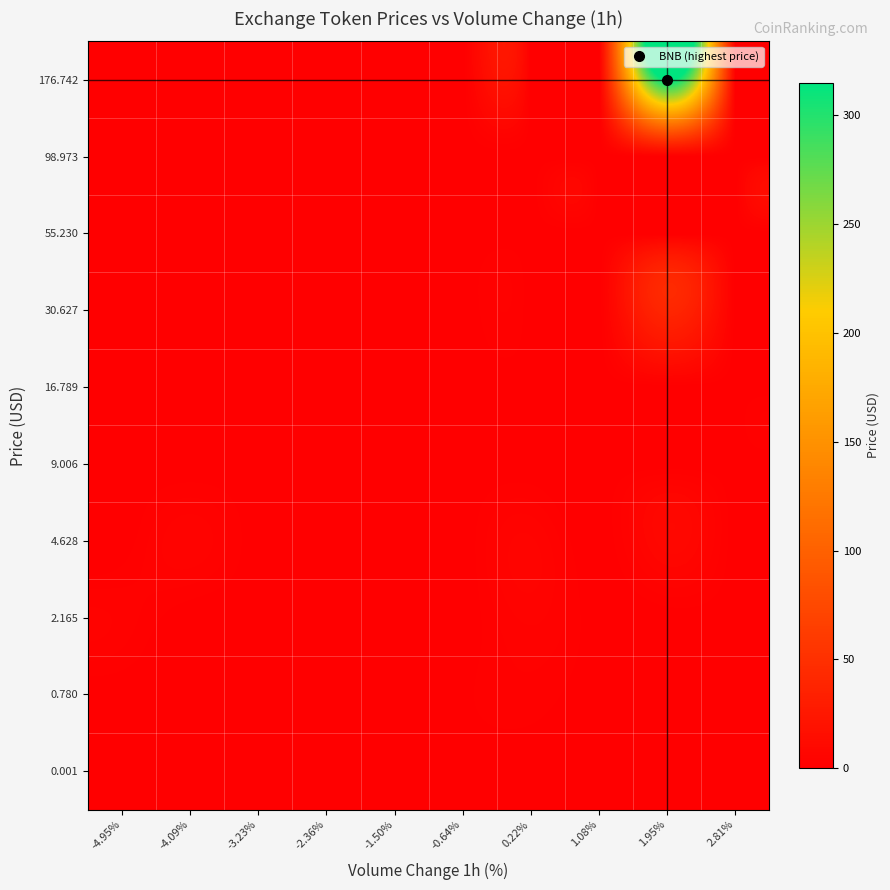

What is the spread (max minus min) of values at 2.81%?

0.1